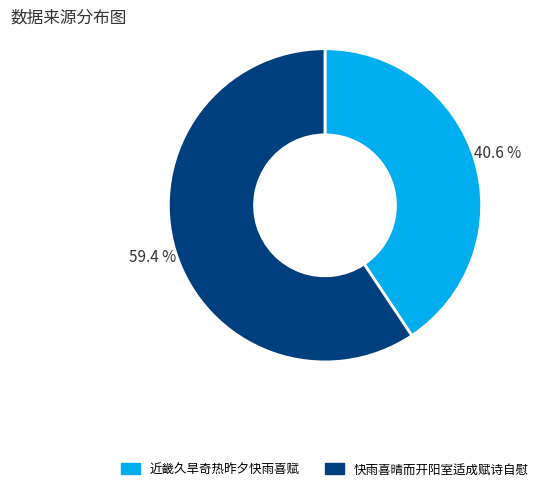

What percentage is the 近畿久旱奇热昨夕快雨喜赋 slice, to the nearest percent?

41%